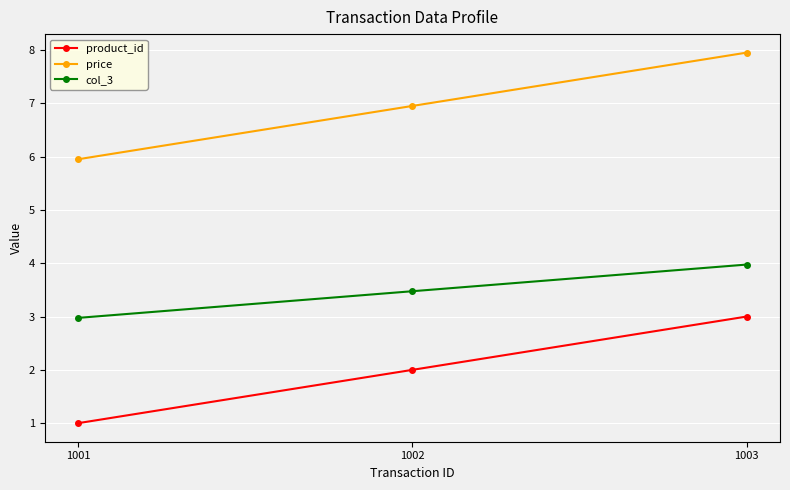

How many distinct data groups are displayed?

3